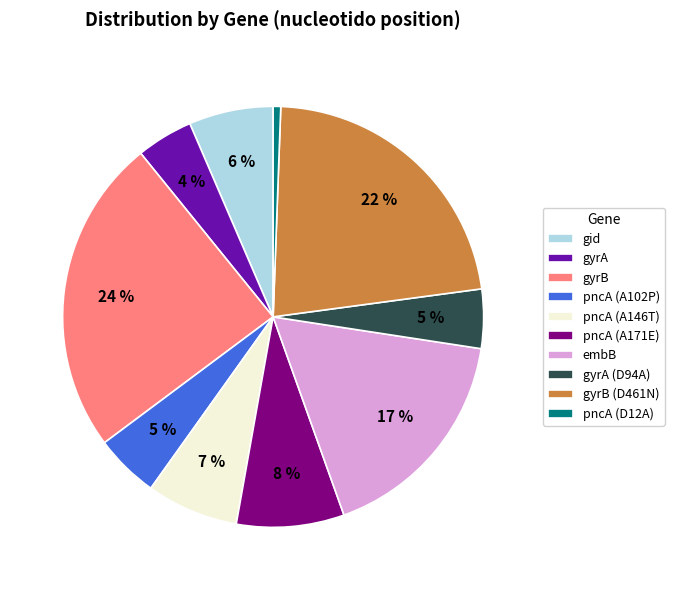

Which category has the biggest portion of the pie?

gyrB